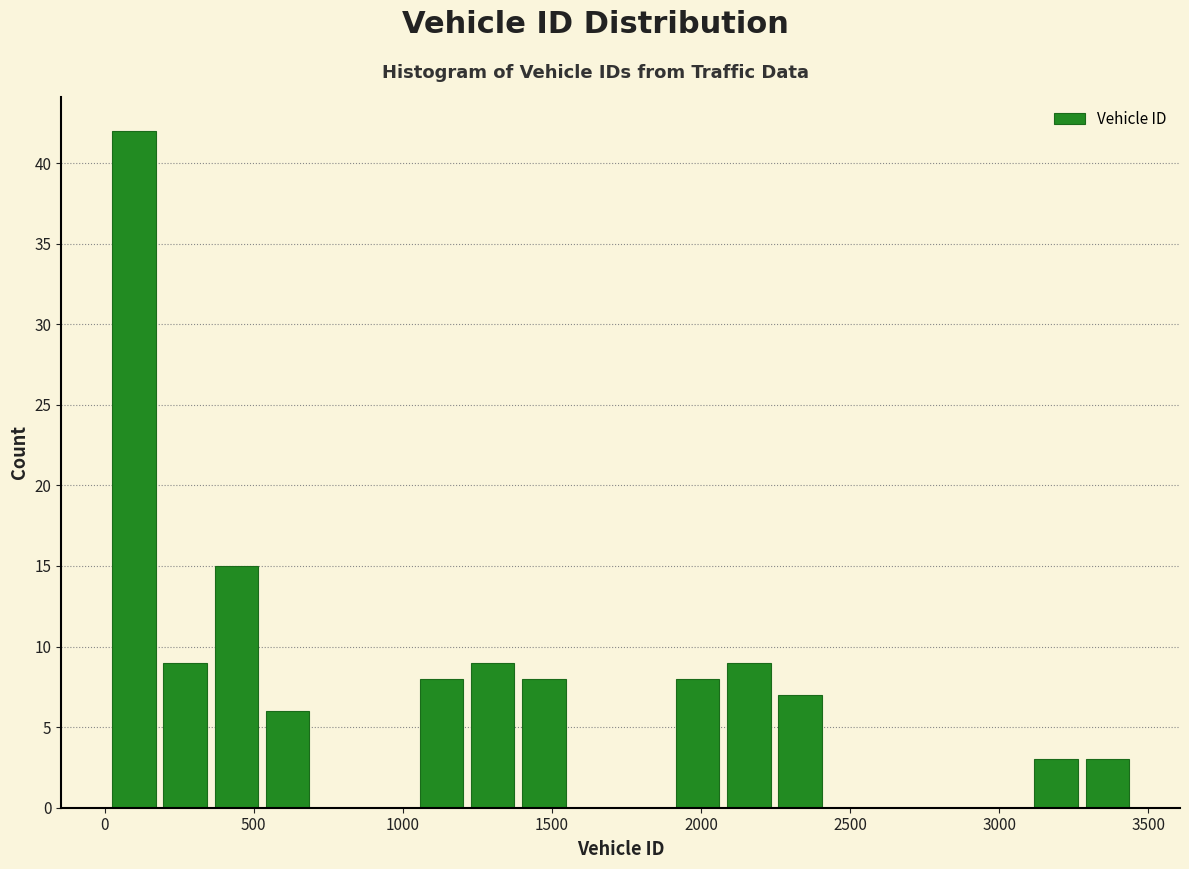

Read against the x-axis, roughly where is the centre of the tallest bar?

100